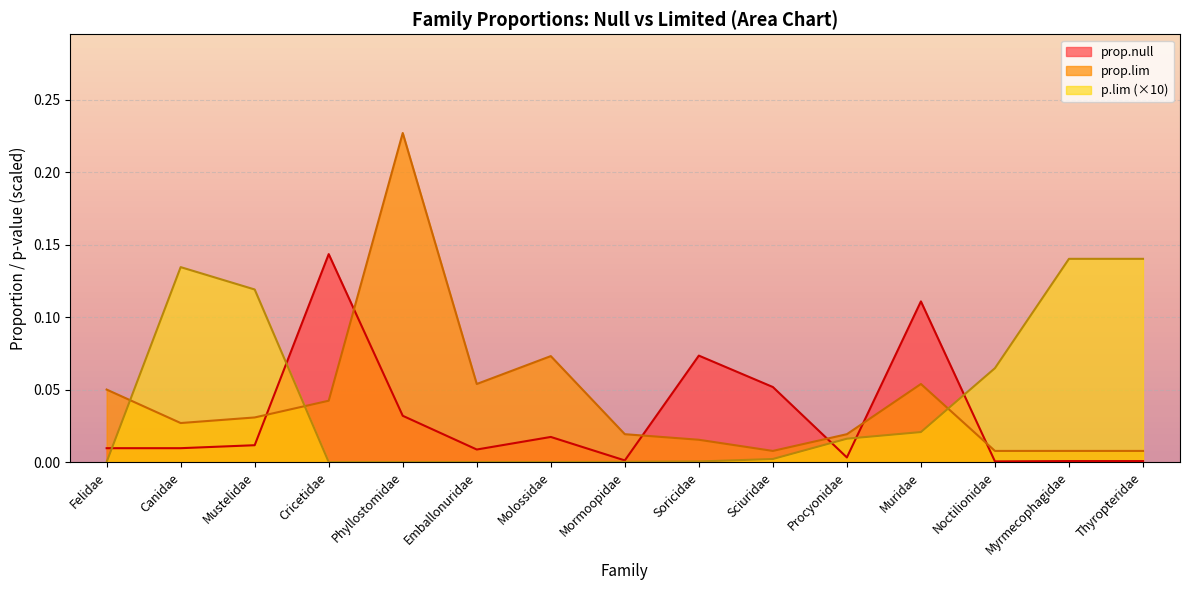

What is the greatest value displayed?

0.2